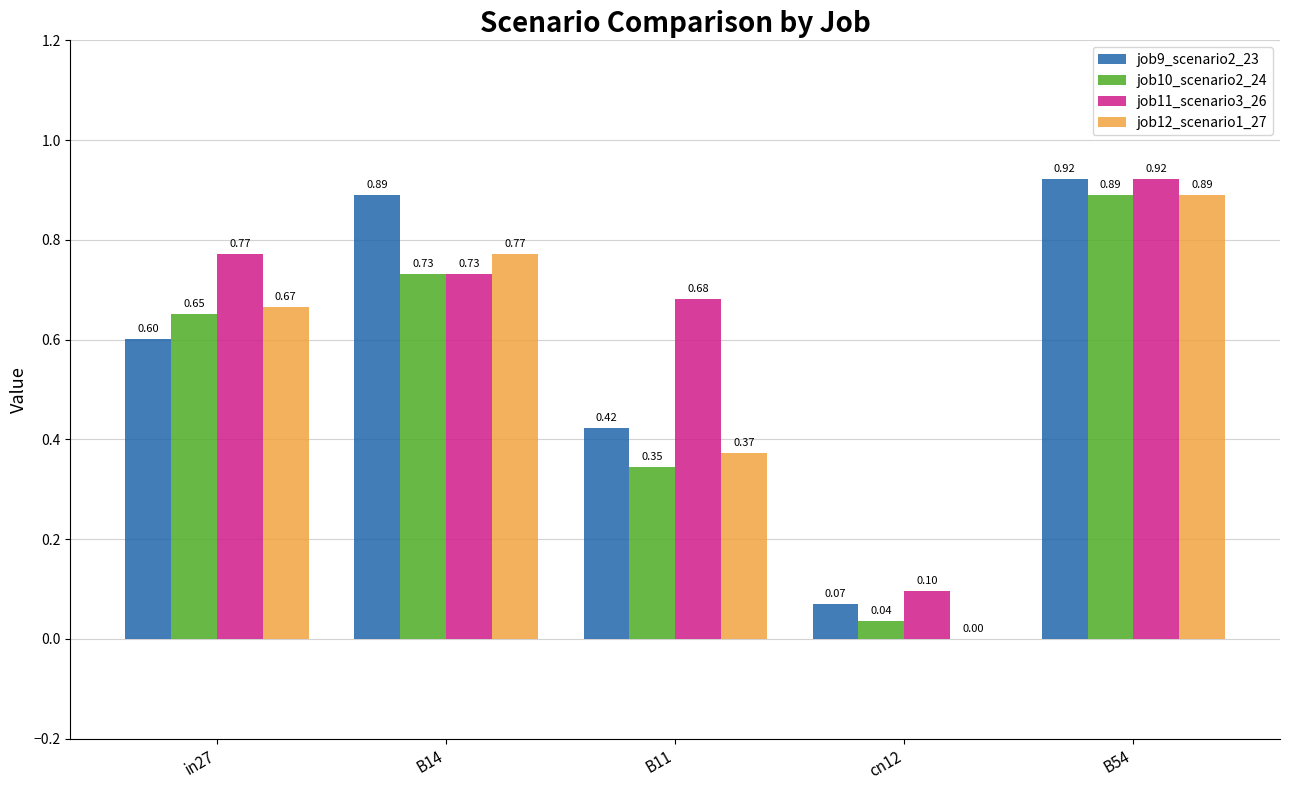

Are the bars horizontal?

No